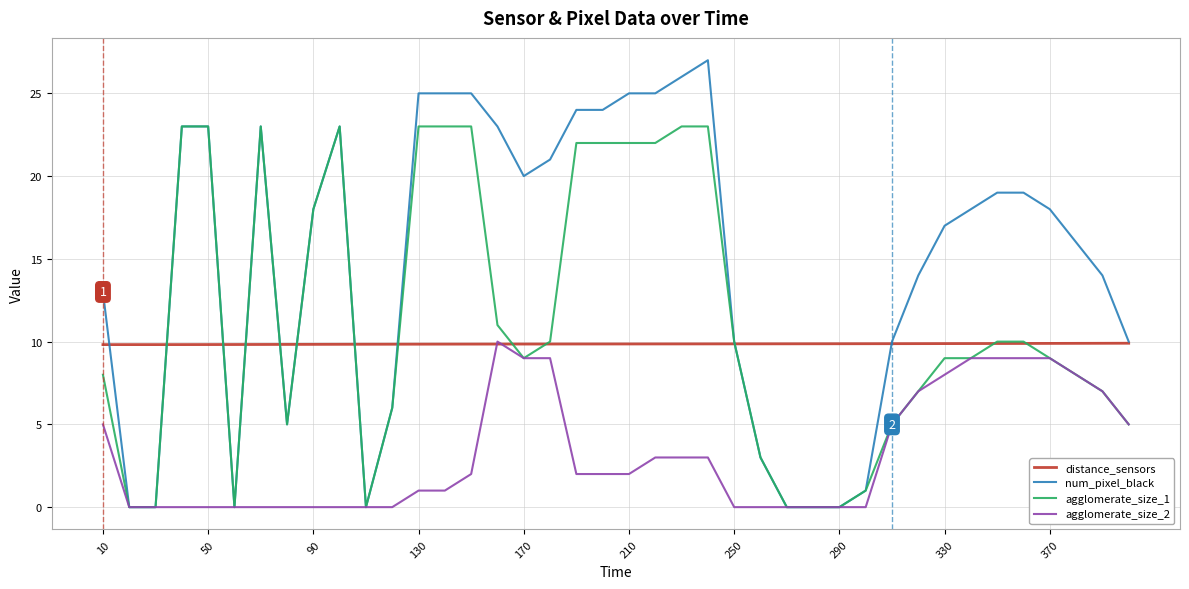

What is the maximum value for agglomerate_size_2?

10.0